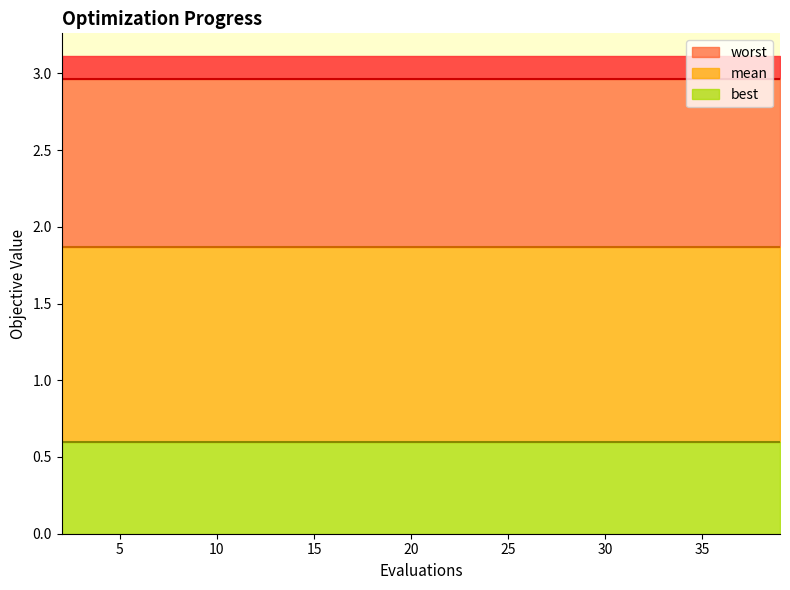

Reading right to left, what are all the values shown in this chart?

mean: 19=1.9	18=1.9	17=1.9	16=1.9	15=1.9	14=1.9	13=1.9	12=1.9	11=1.9	10=1.9	9=1.9	8=1.9	7=1.9	6=1.9	5=1.9	4=1.9	3=1.9	2=1.9	1=1.9	0=1.9
best: 19=0.6	18=0.6	17=0.6	16=0.6	15=0.6	14=0.6	13=0.6	12=0.6	11=0.6	10=0.6	9=0.6	8=0.6	7=0.6	6=0.6	5=0.6	4=0.6	3=0.6	2=0.6	1=0.6	0=0.6
worst: 19=3.0	18=3.0	17=3.0	16=3.0	15=3.0	14=3.0	13=3.0	12=3.0	11=3.0	10=3.0	9=3.0	8=3.0	7=3.0	6=3.0	5=3.0	4=3.0	3=3.0	2=3.0	1=3.0	0=3.0